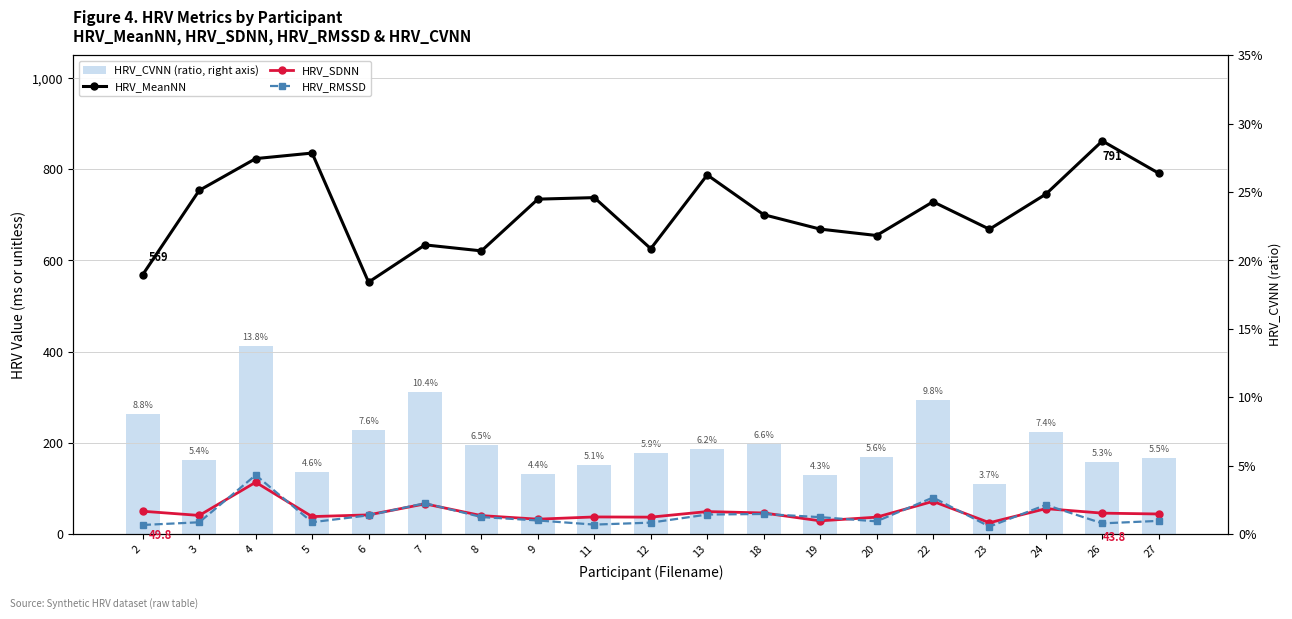

Reading left to right, list all the values displayed in this chart.

HRV_MeanNN: 2=569.0	3=753.8	4=823.5	5=835.7	6=552.5	7=634.2	8=621.1	9=734.6	11=737.9	12=625.9	13=787.7	18=700.5	19=668.9	20=654.8	22=728.9	23=668.6	24=745.6	26=862.2	27=791.3
HRV_SDNN: 2=49.8	3=40.6	4=113.4	5=38.1	6=41.8	7=66.0	8=40.2	9=32.5	11=37.3	12=36.9	13=49.1	18=46.1	19=28.8	20=36.8	22=71.5	23=24.6	24=55.5	26=45.6	27=43.8
HRV_RMSSD: 2=19.7	3=25.6	4=129.2	5=25.8	6=40.8	7=67.5	8=37.1	9=29.6	11=20.5	12=24.8	13=42.6	18=43.8	19=36.9	20=27.7	22=80.0	23=16.2	24=63.8	26=23.2	27=28.7
HRV_CVNN (ratio, right axis): 2=0.1	3=0.1	4=0.1	5=0.0	6=0.1	7=0.1	8=0.1	9=0.0	11=0.1	12=0.1	13=0.1	18=0.1	19=0.0	20=0.1	22=0.1	23=0.0	24=0.1	26=0.1	27=0.1